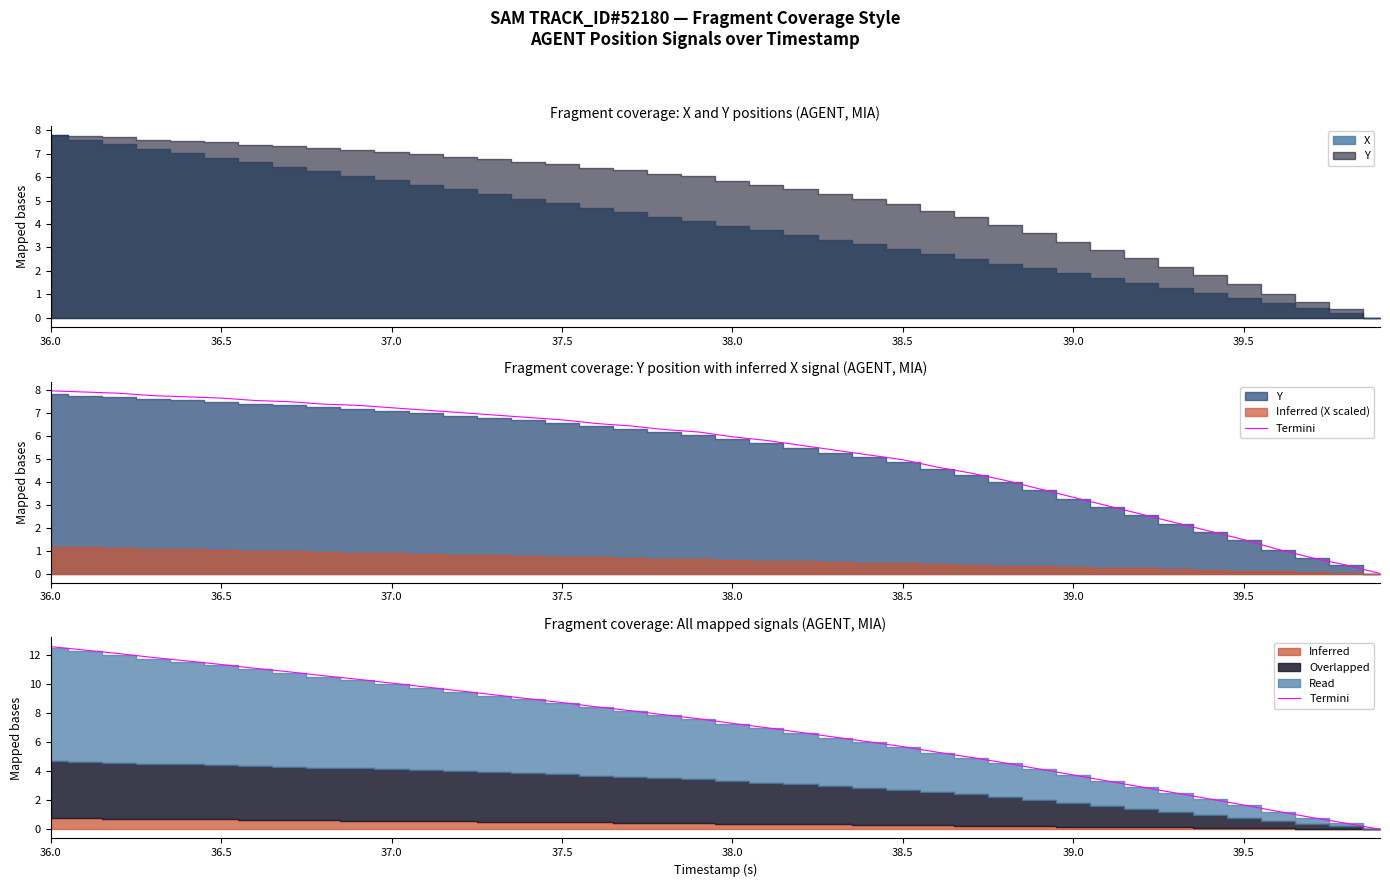

Does the chart have visible grid lines?

No